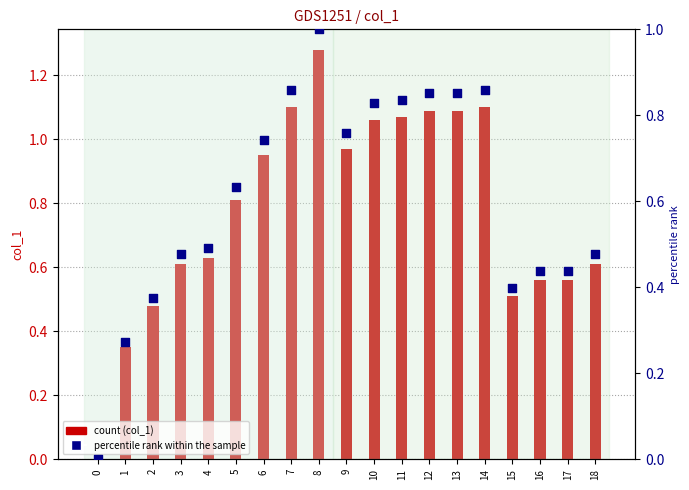

Which series has the largest total across all categories?

col_1 value